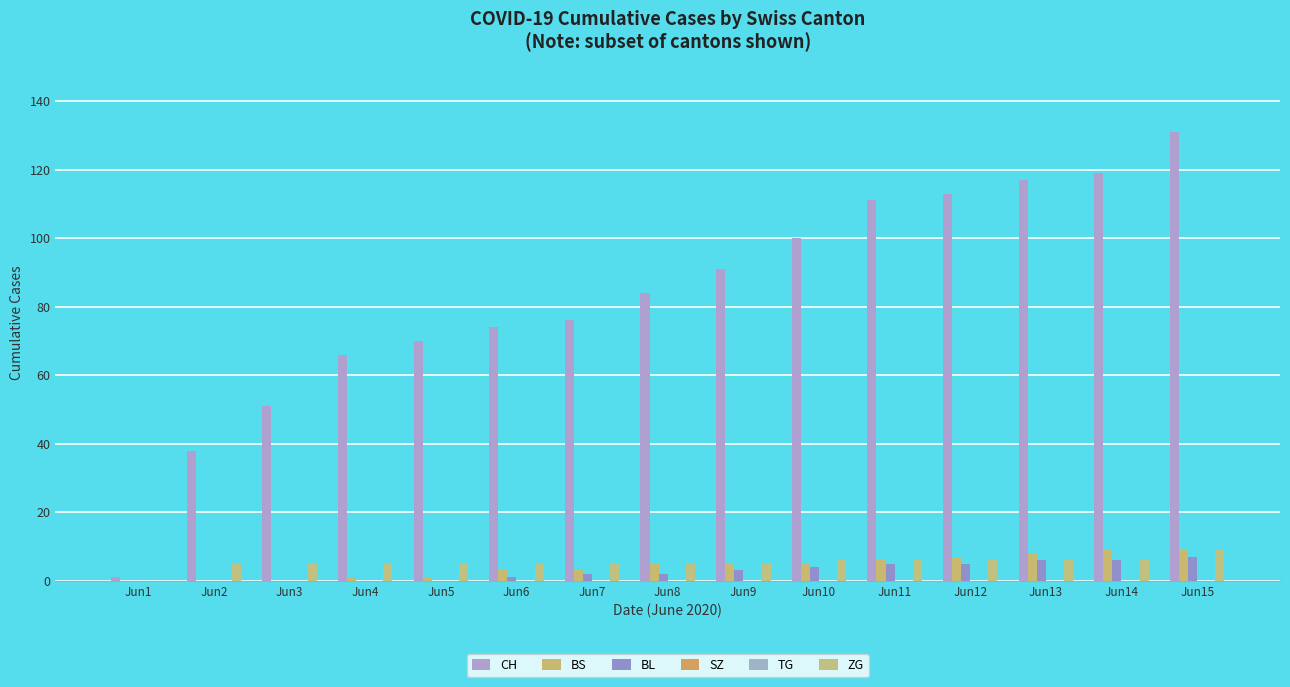

How many data points in BS are above 5?

5